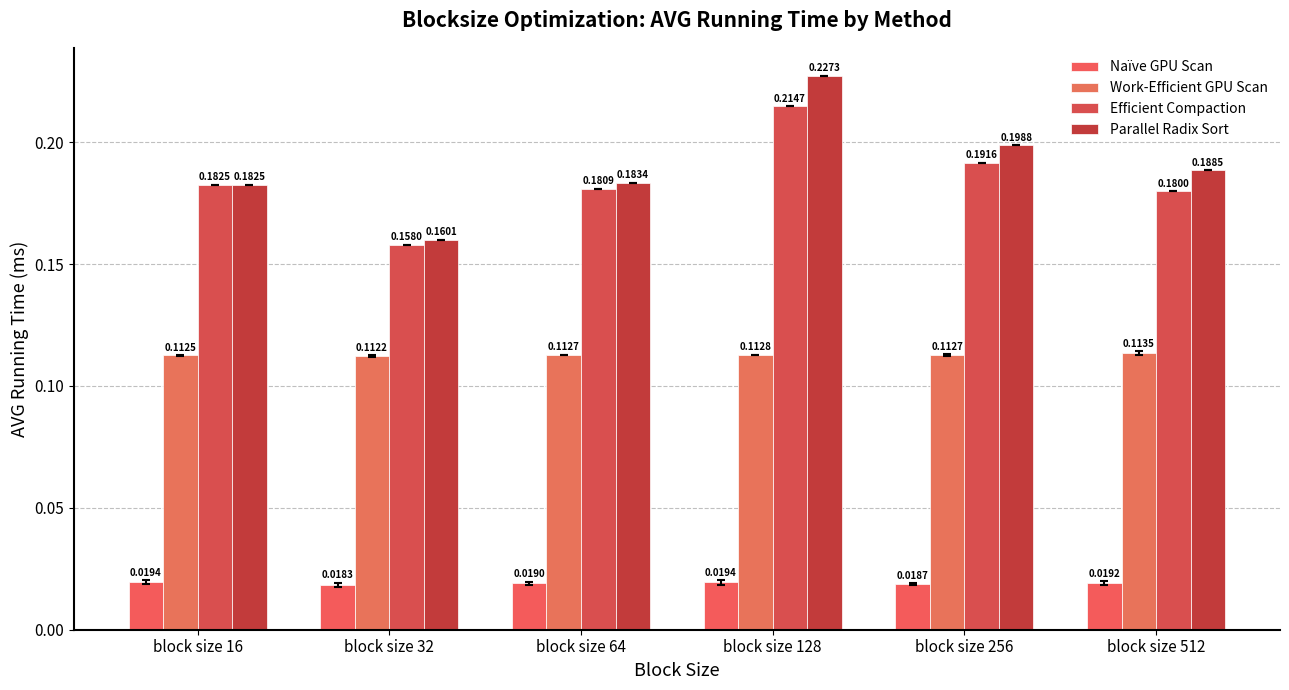

At which label is Parallel Radix Sort closest to 0?

block size 32